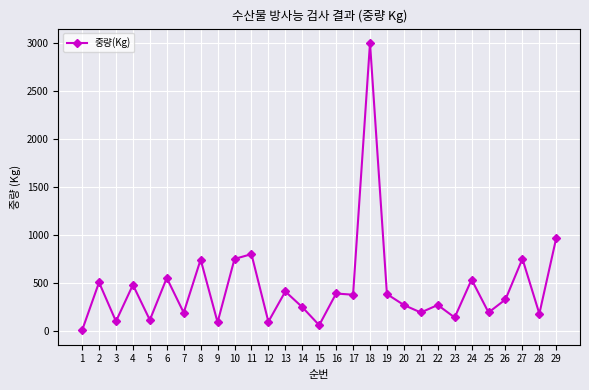

At which category does the chart reach its minimum across all series?

1